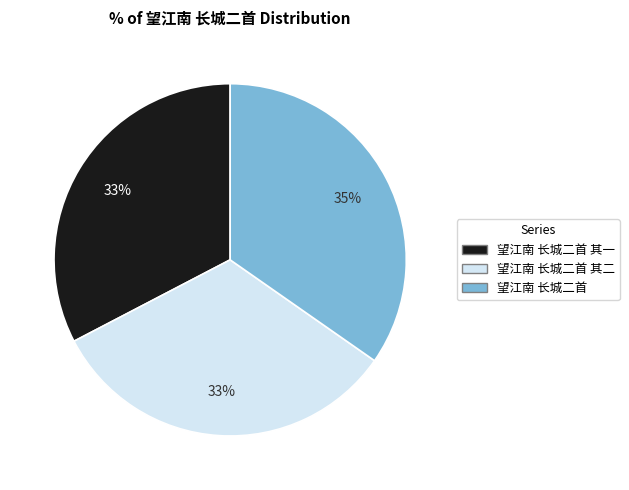

How many segments does this pie chart have?

3